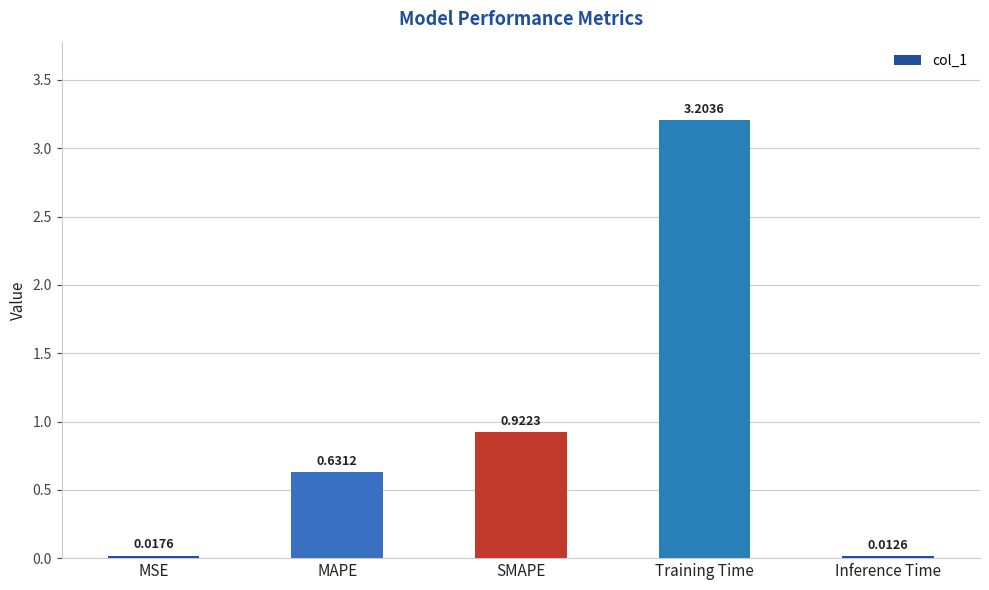

What is the average value?

1.0